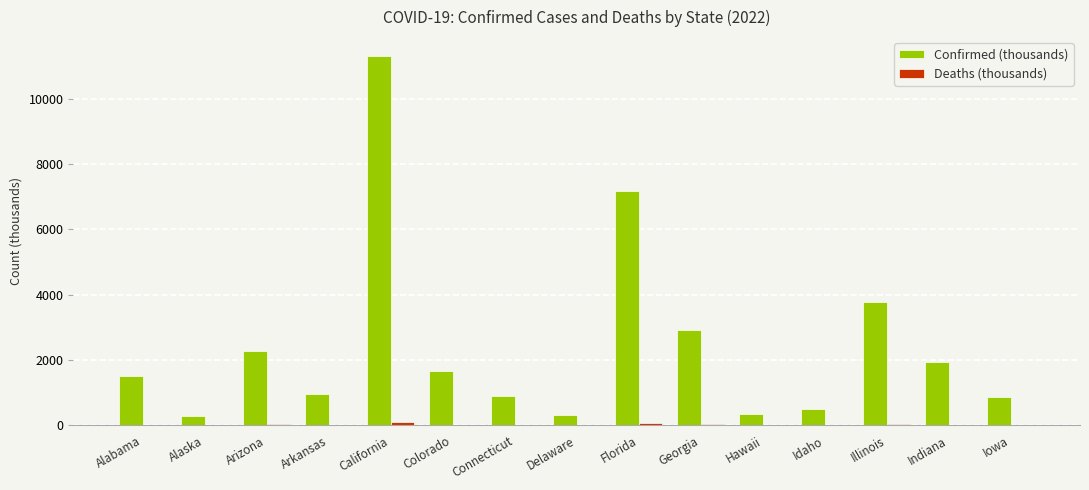

Which series has the largest total across all categories?

Confirmed (thousands)